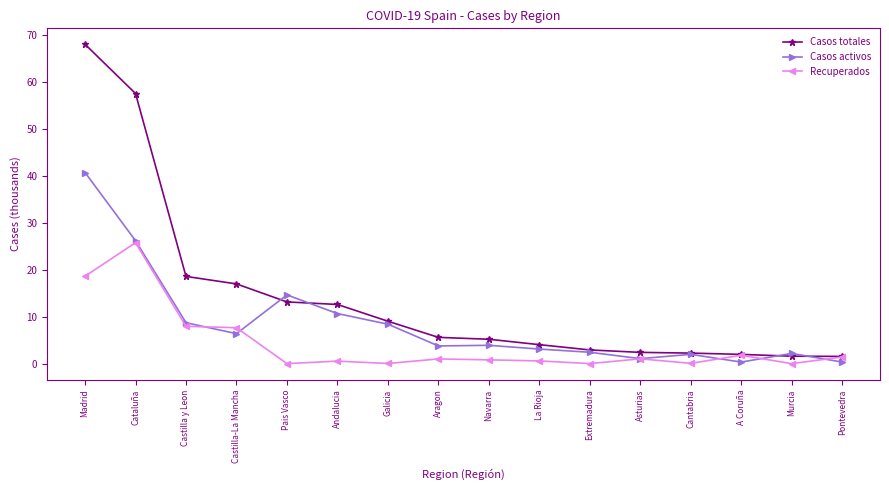

What is the difference between the maximum and second lowest values in the Casos totales series?

66.5